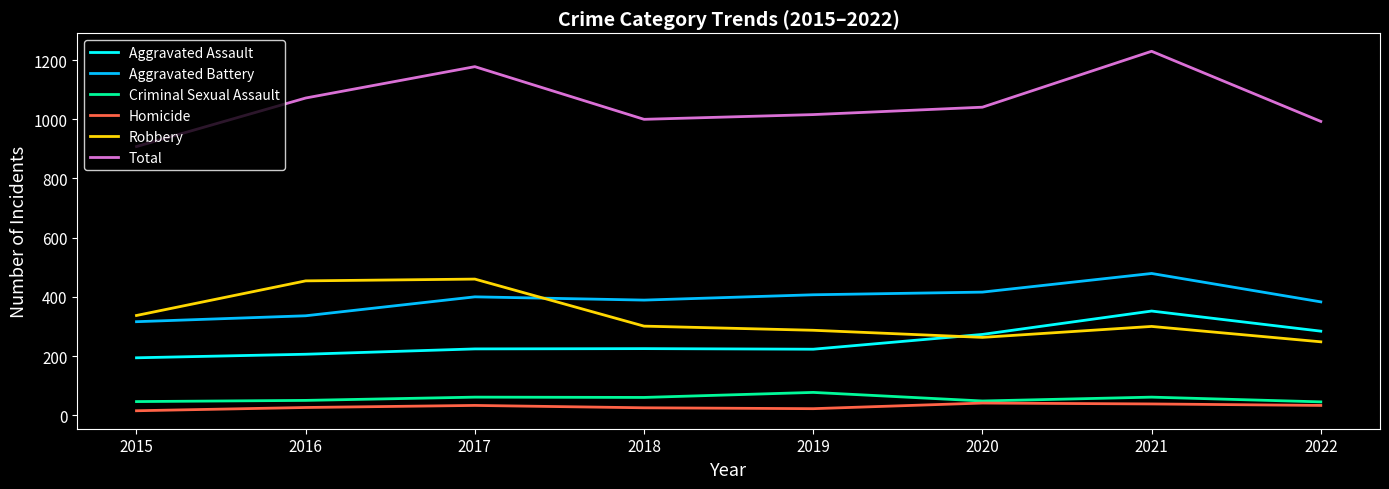

Does the chart display data point markers on the line(s)?

No